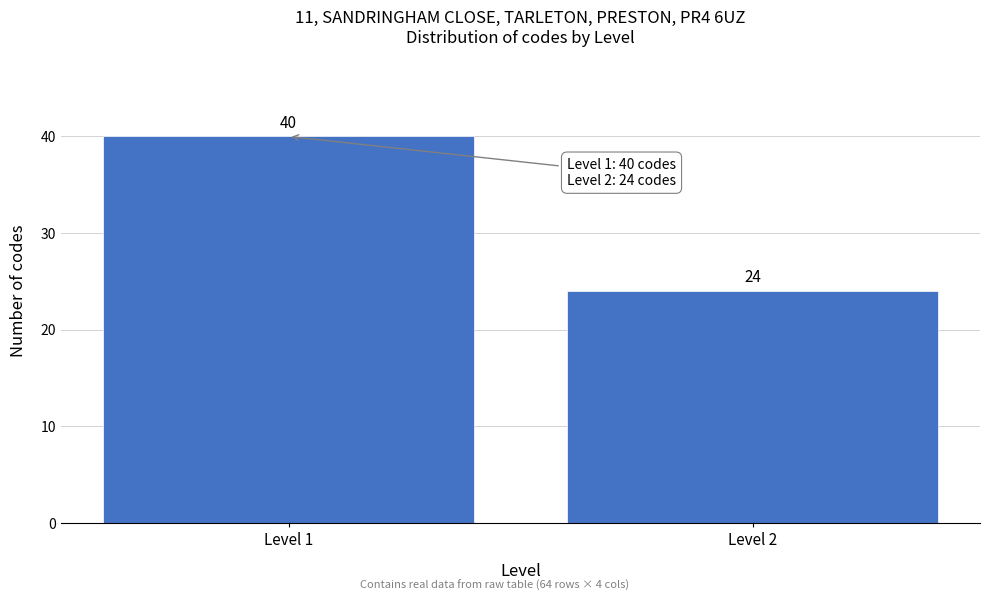

Reading right to left, transcribe all the data shown in this chart.

Level 2=24	Level 1=40